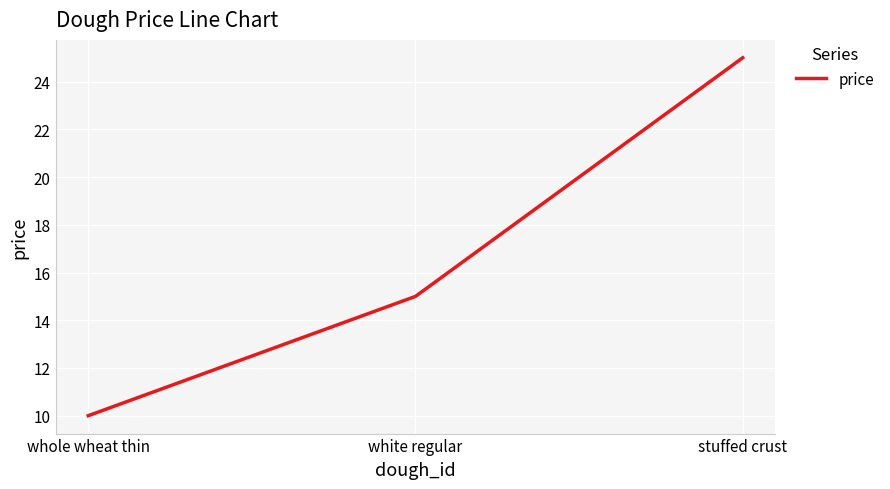

Between white regular and whole wheat thin, which is larger?

white regular